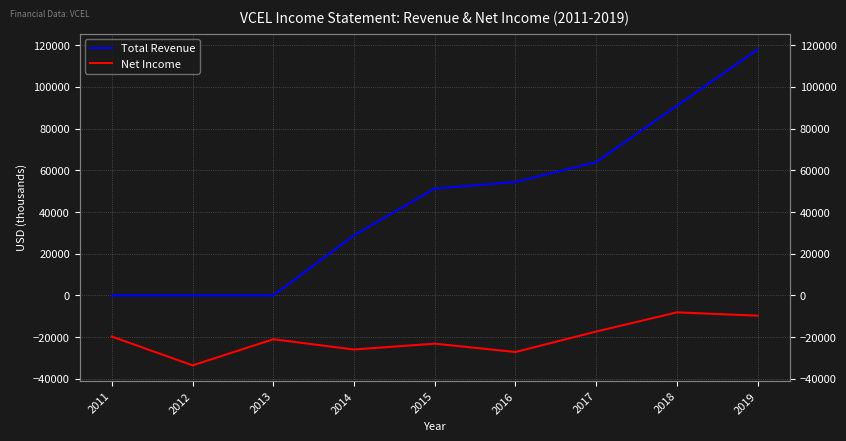

True or false: Total Revenue and Net Income cross at least once.

False